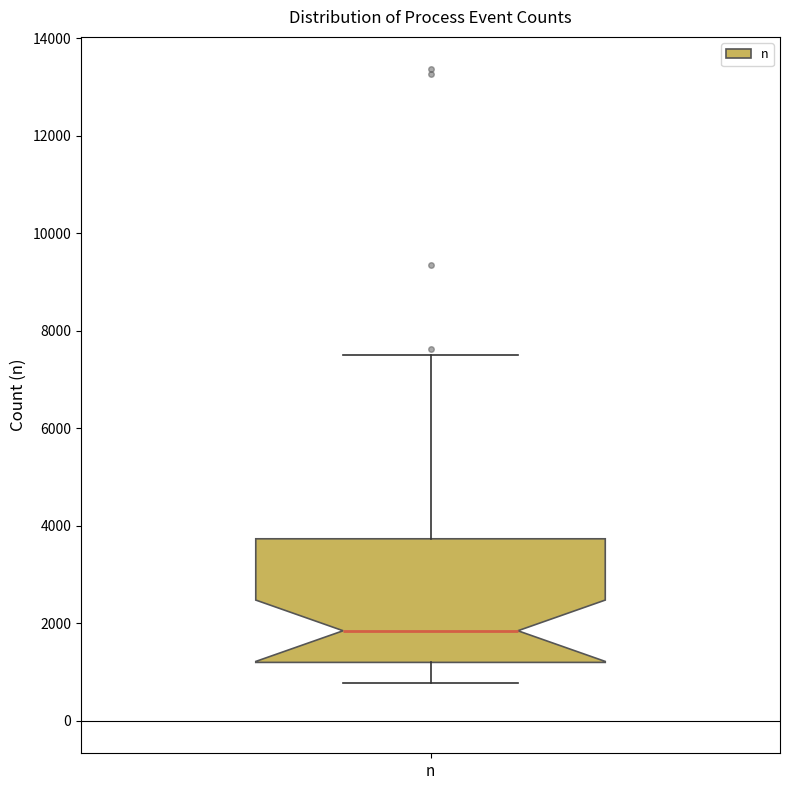

Read this box plot against the y-axis: the position of the median line, the range covered by the box, and the ends of both whiskers. The values are not printed on the chart, so give them approximately, as read against the axis.

median 1800, box 1200 to 3800, whiskers 800 to 7600